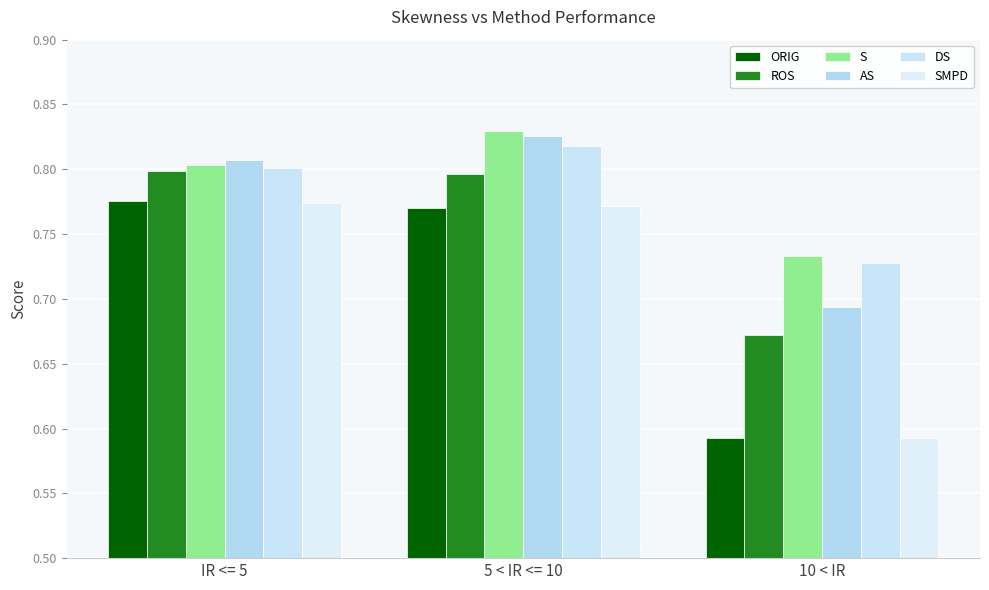

Which series has the widest spread of values?

ORIG